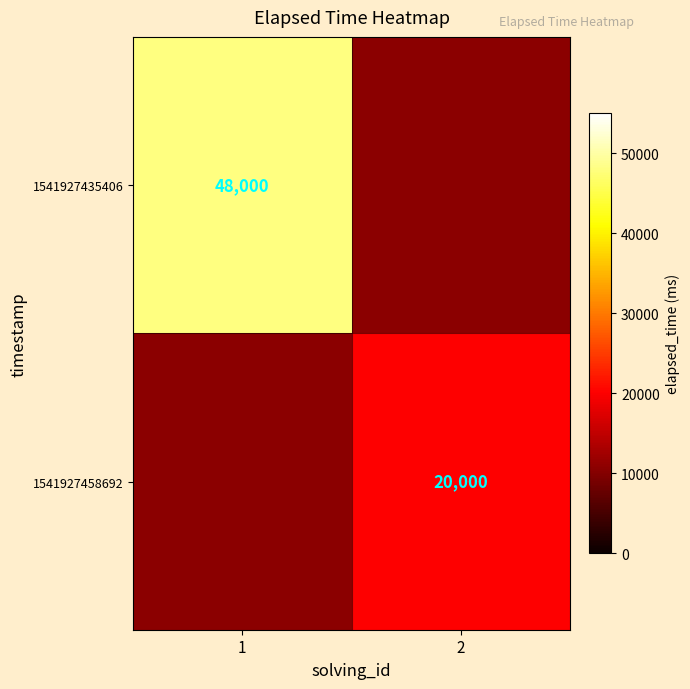

Is the value of 1541927435406 at 1 greater than the value of 1541927458692 at 2?

Yes